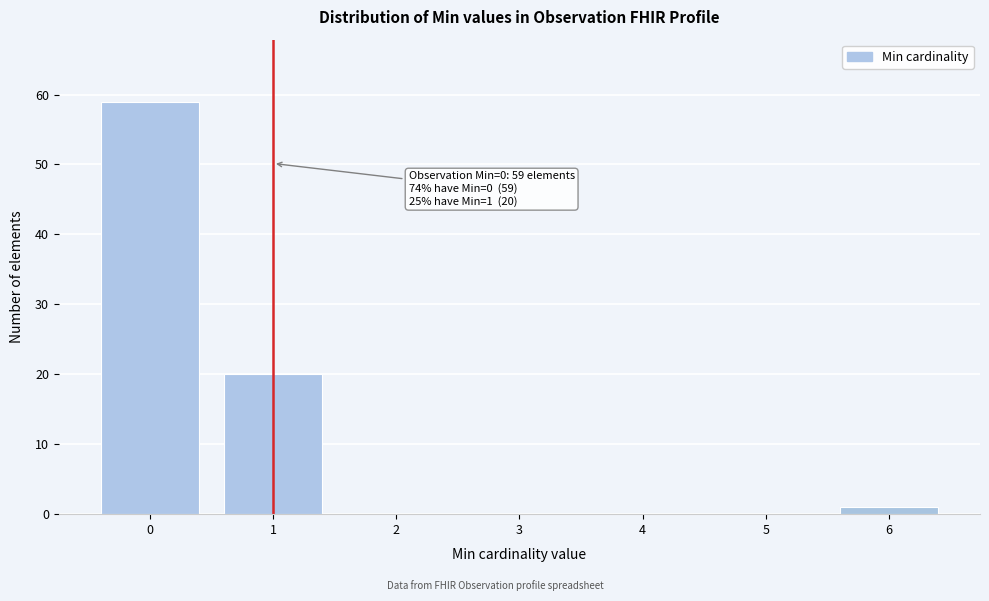

Reading right to left, what are all the values shown in this chart?

6=1	5=0	4=0	3=0	2=0	1=20	0=59